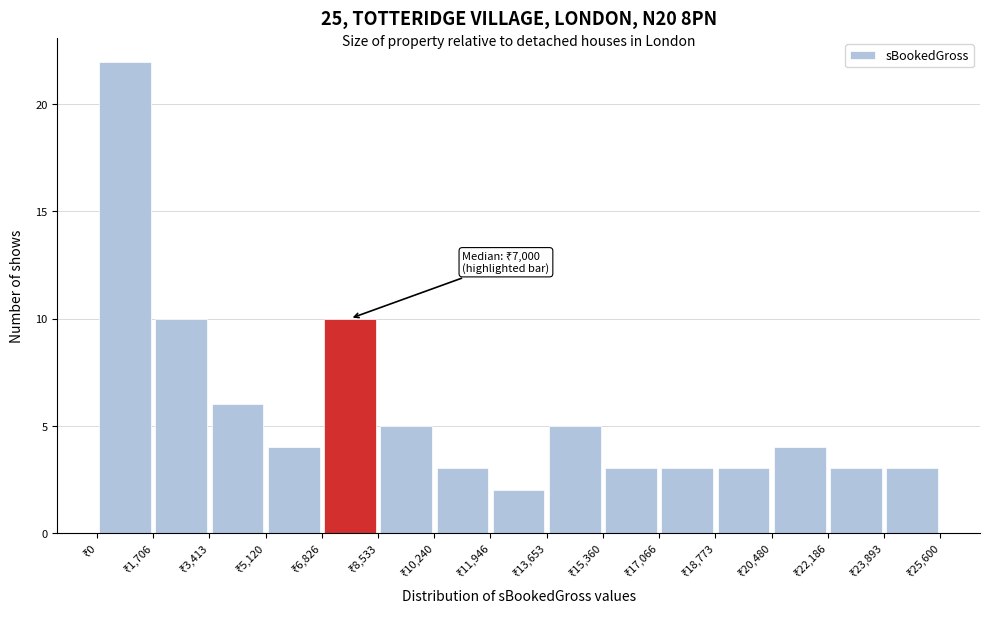

Over which range of the x-axis is the bar tallest?

0 to 1800